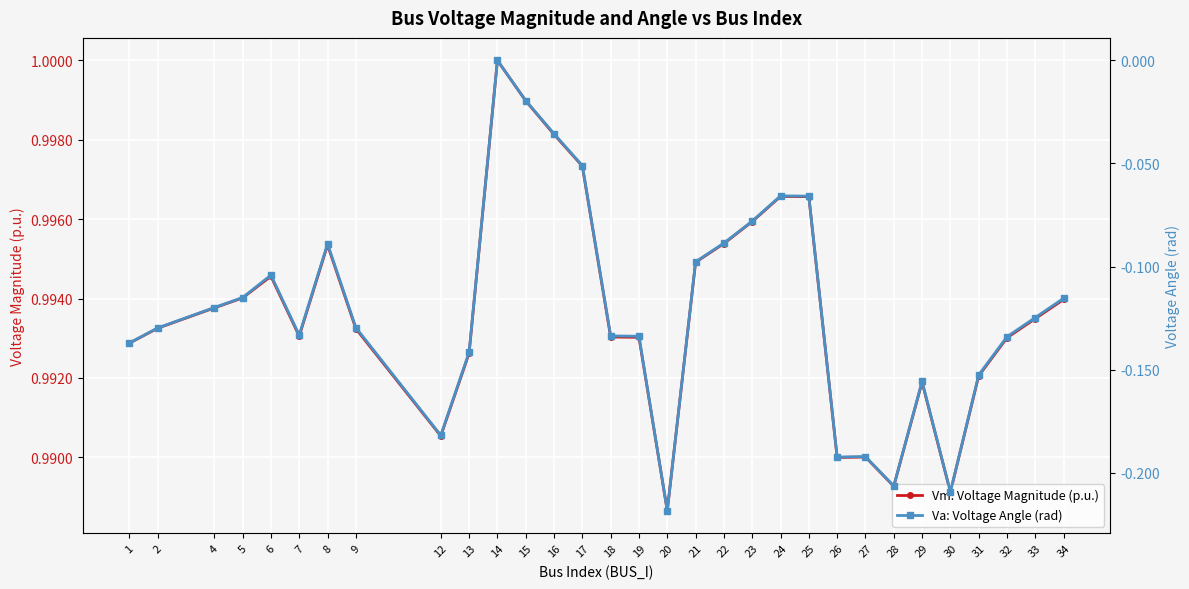

Reading left to right, what are all the values shown in this chart?

Vm: Voltage Magnitude (p.u.): 1=1.0	2=1.0	4=1.0	5=1.0	6=1.0	7=1.0	8=1.0	9=1.0	12=1.0	13=1.0	14=1.0	15=1.0	16=1.0	17=1.0	18=1.0	19=1.0	20=1.0	21=1.0	22=1.0	23=1.0	24=1.0	25=1.0	26=1.0	27=1.0	28=1.0	29=1.0	30=1.0	31=1.0	32=1.0	33=1.0	34=1.0
Va: Voltage Angle (rad): 1=-0.1	2=-0.1	4=-0.1	5=-0.1	6=-0.1	7=-0.1	8=-0.1	9=-0.1	12=-0.2	13=-0.1	14=0.0	15=-0.0	16=-0.0	17=-0.1	18=-0.1	19=-0.1	20=-0.2	21=-0.1	22=-0.1	23=-0.1	24=-0.1	25=-0.1	26=-0.2	27=-0.2	28=-0.2	29=-0.2	30=-0.2	31=-0.2	32=-0.1	33=-0.1	34=-0.1